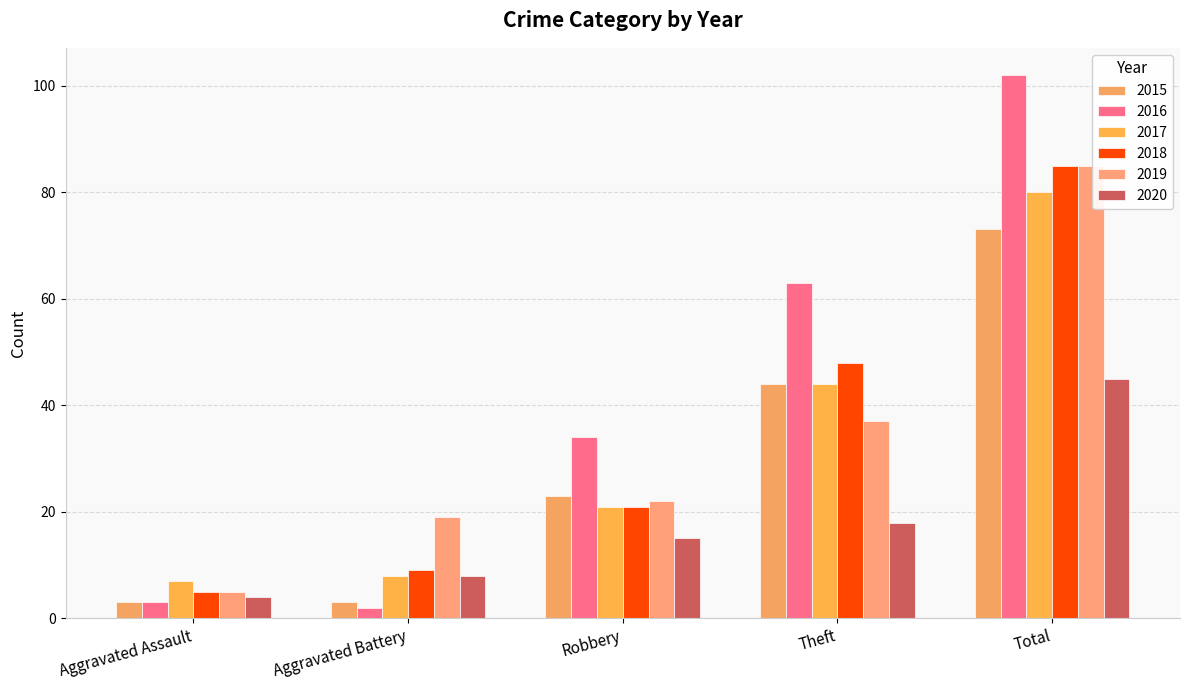

Which series changed the most between Aggravated Battery and Total?

2016